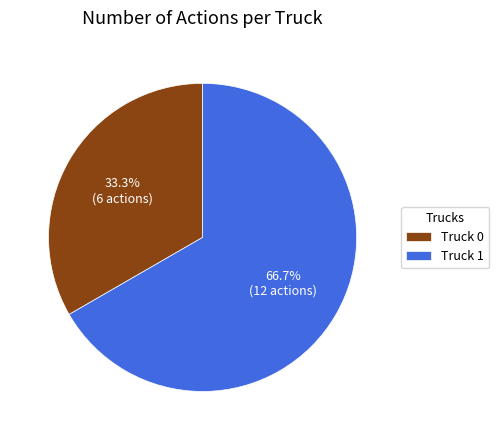

What percentage is the Truck 0 slice, to the nearest percent?

33%